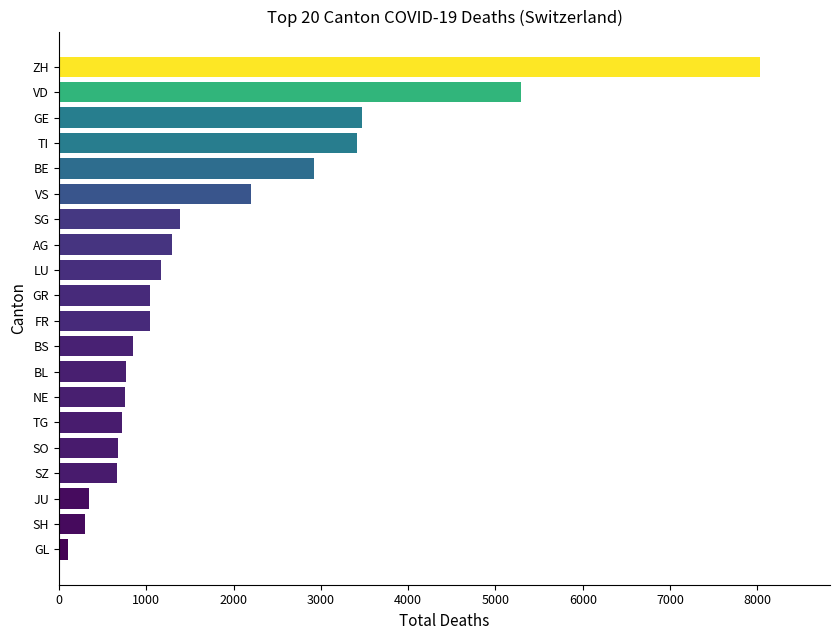

What value does the data have at SG?

1389